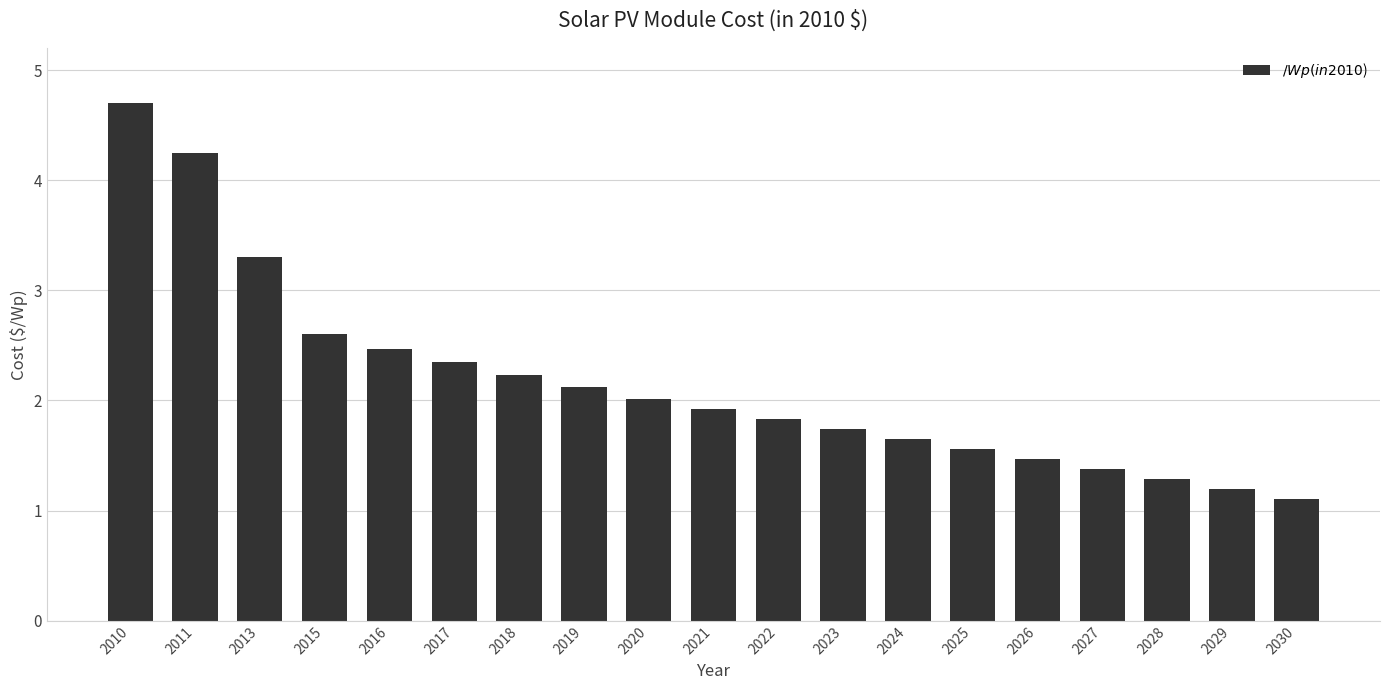

What is the difference between the maximum and minimum values?

3.6